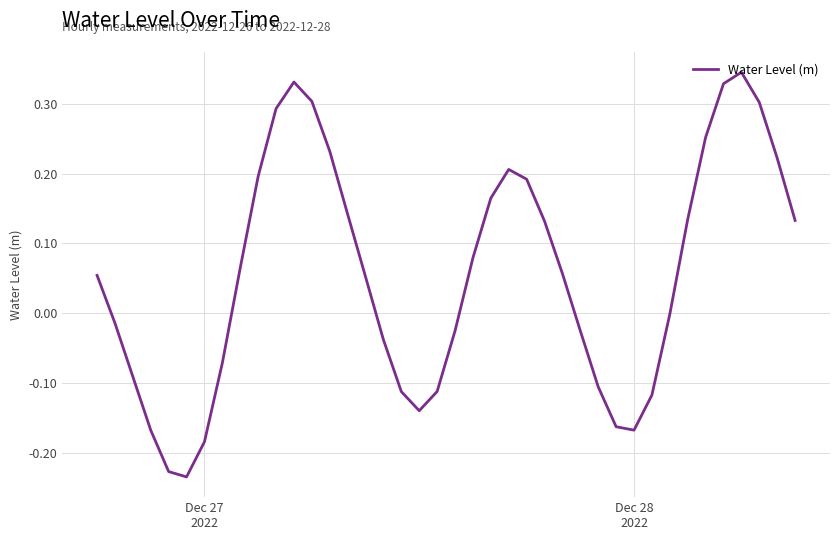

What is the difference between the maximum and minimum values?

0.6